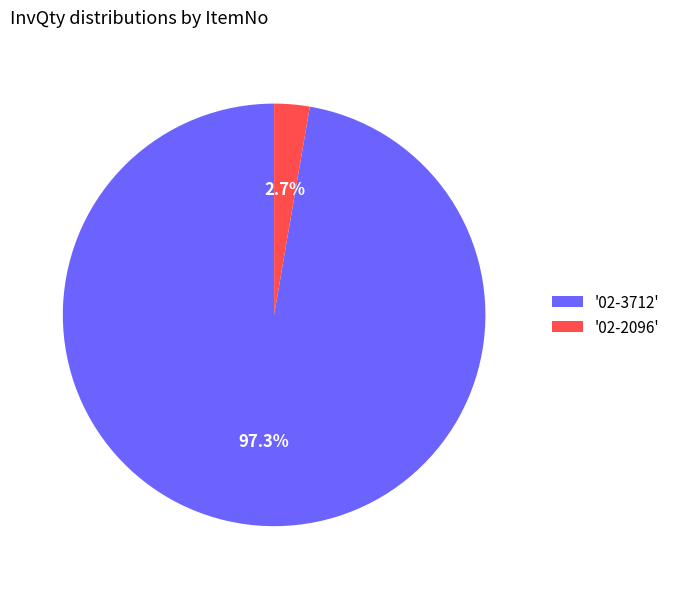

Do '02-2096' and '02-3712' together represent more than half of the pie?

Yes